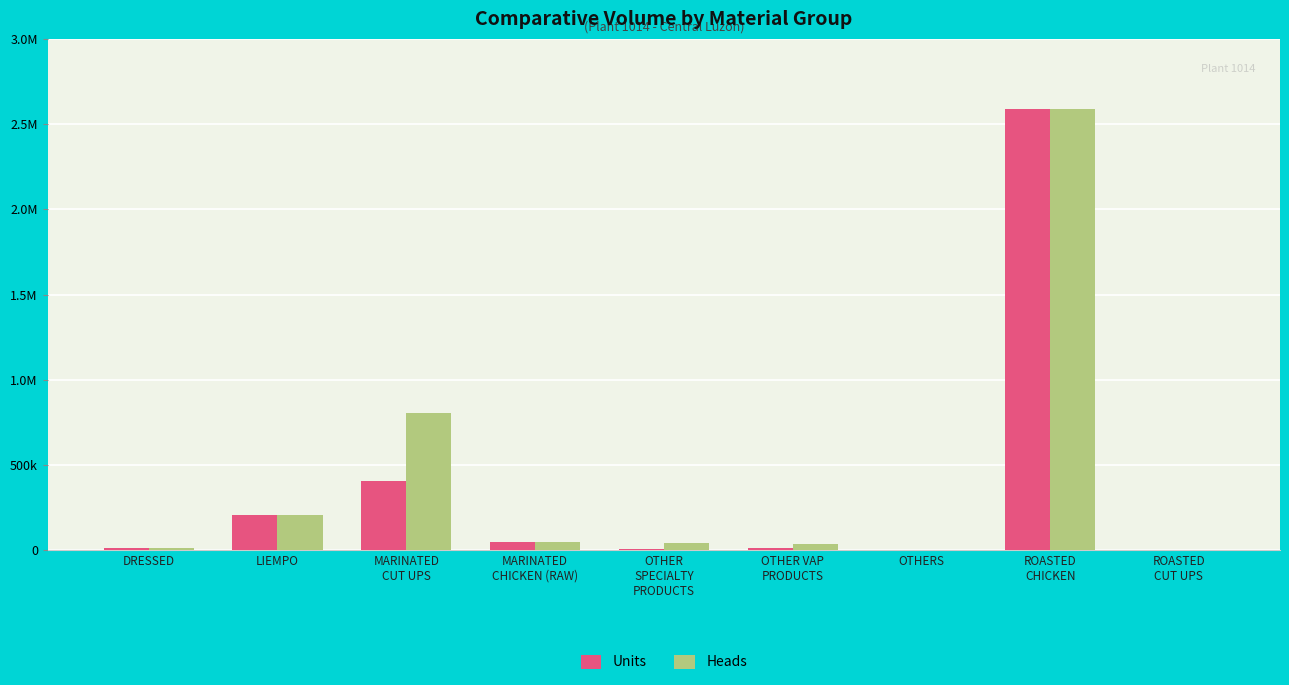

List the labels in order of Units value, smallest first.

OTHERS, ROASTED
CUT UPS, OTHER
SPECIALTY
PRODUCTS, OTHER VAP
PRODUCTS, DRESSED, MARINATED
CHICKEN (RAW), LIEMPO, MARINATED
CUT UPS, ROASTED
CHICKEN